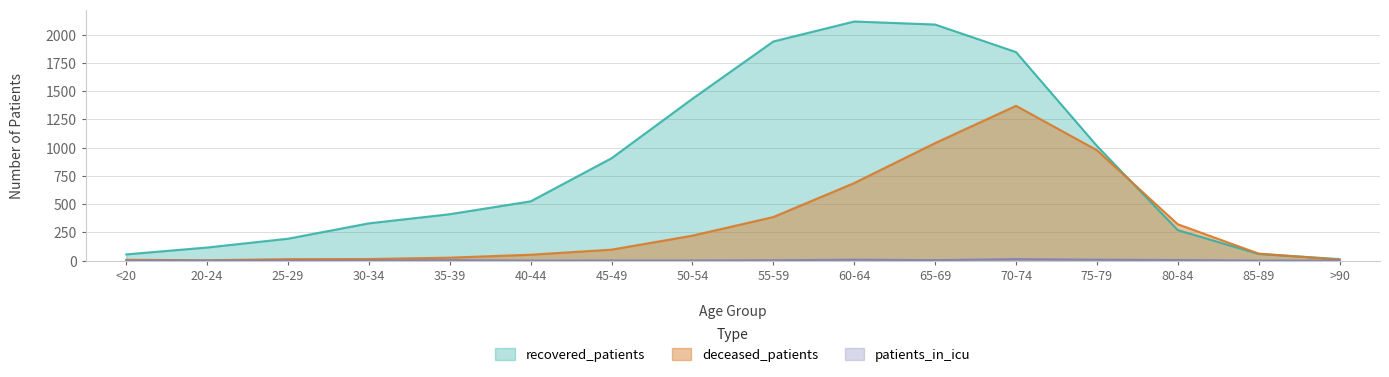

At how many categories does at least one series exceed 1957?

2